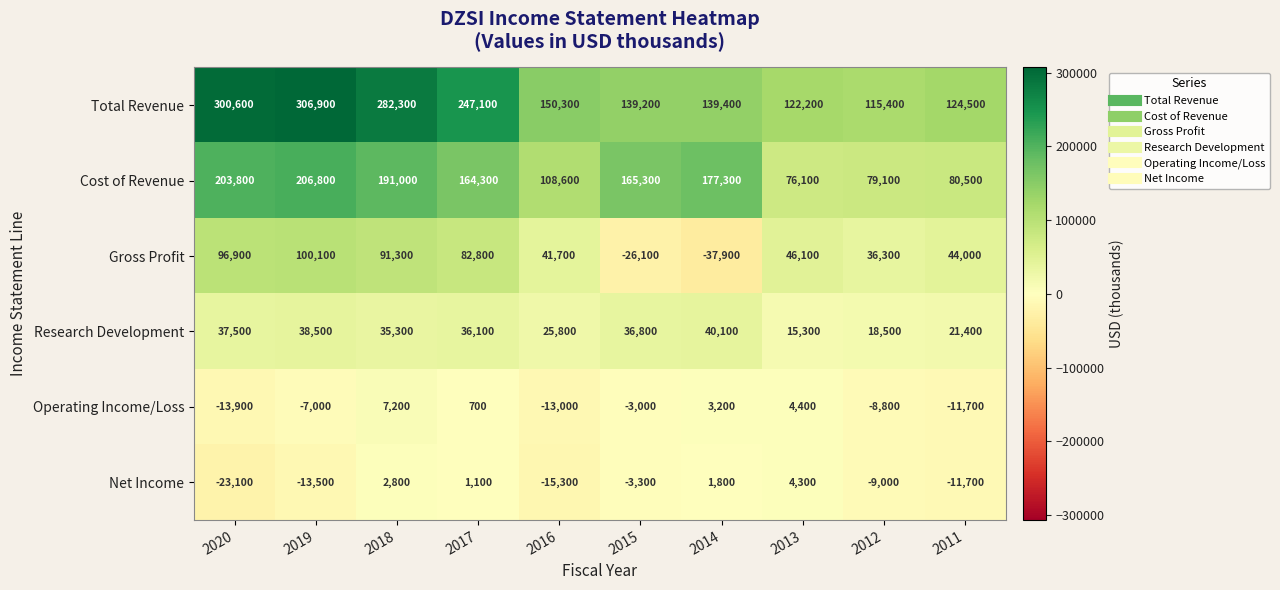

What is the sum of all Gross Profit values?

475200